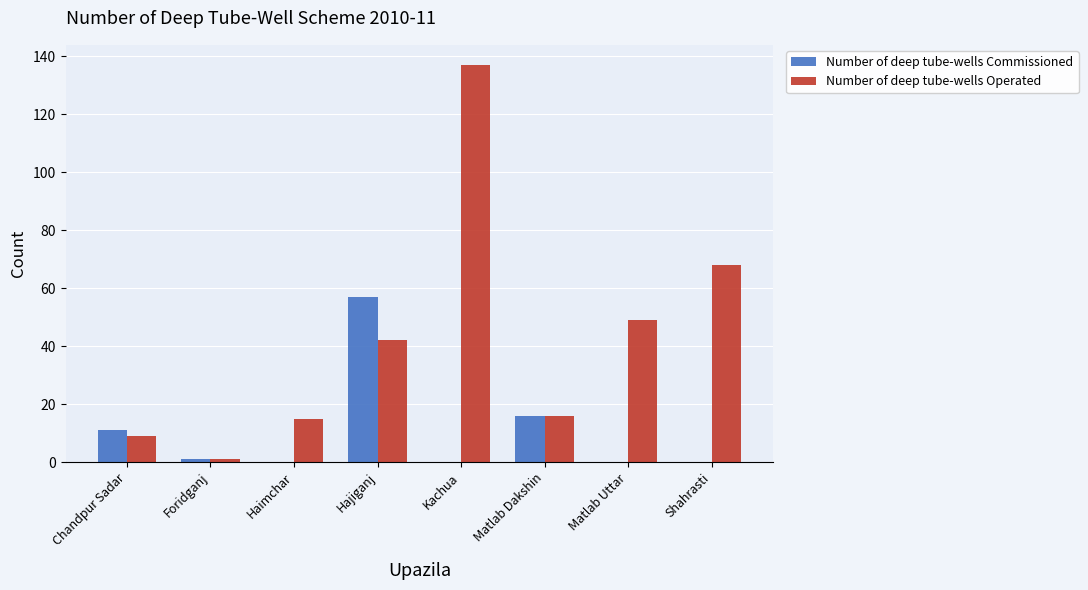

Are the bars horizontal?

No